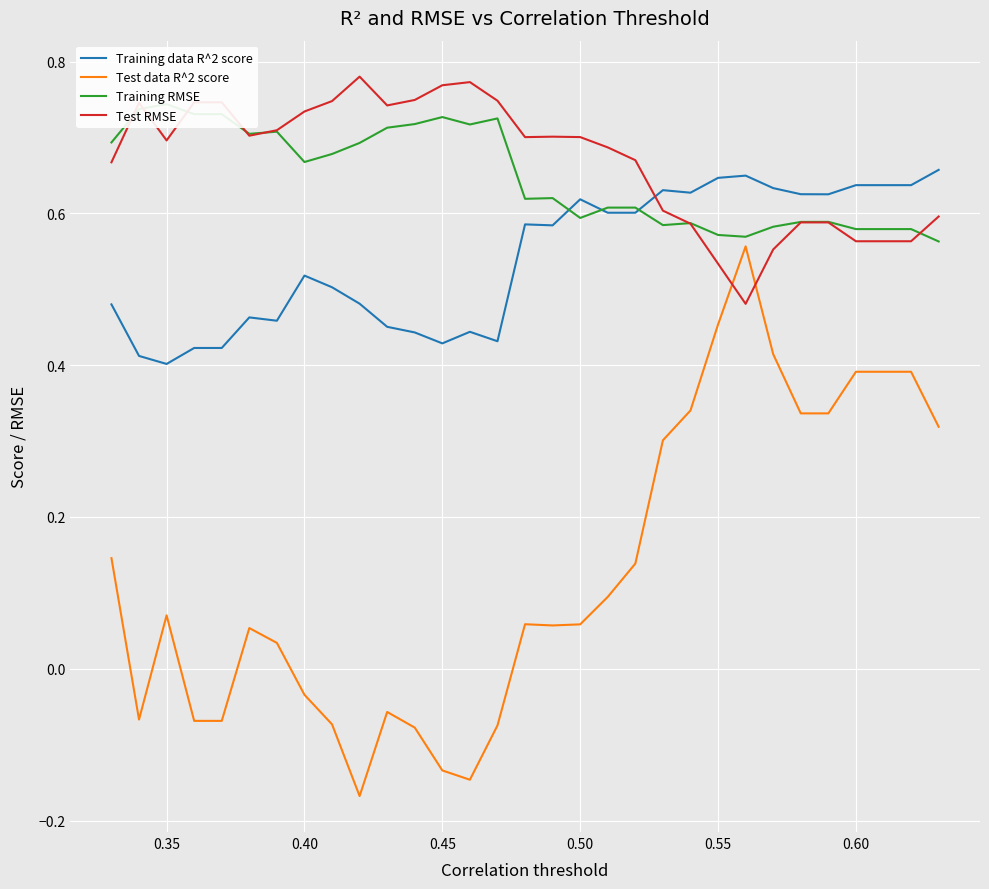

Reading left to right, transcribe all the data shown in this chart.

Training data R^2 score: 0.5	0.4	0.4	0.4	0.4	0.5	0.5	0.5	0.5	0.5	0.5	0.4	0.4	0.4	0.4	0.6	0.6	0.6	0.6	0.6	0.6	0.6	0.6	0.6	0.6	0.6	0.6	0.6	0.6	0.6	0.7
Test data R^2 score: 0.1	-0.1	0.1	-0.1	-0.1	0.1	0.0	-0.0	-0.1	-0.2	-0.1	-0.1	-0.1	-0.1	-0.1	0.1	0.1	0.1	0.1	0.1	0.3	0.3	0.5	0.6	0.4	0.3	0.3	0.4	0.4	0.4	0.3
Training RMSE: 0.7	0.7	0.7	0.7	0.7	0.7	0.7	0.7	0.7	0.7	0.7	0.7	0.7	0.7	0.7	0.6	0.6	0.6	0.6	0.6	0.6	0.6	0.6	0.6	0.6	0.6	0.6	0.6	0.6	0.6	0.6
Test RMSE: 0.7	0.7	0.7	0.7	0.7	0.7	0.7	0.7	0.7	0.8	0.7	0.7	0.8	0.8	0.7	0.7	0.7	0.7	0.7	0.7	0.6	0.6	0.5	0.5	0.6	0.6	0.6	0.6	0.6	0.6	0.6